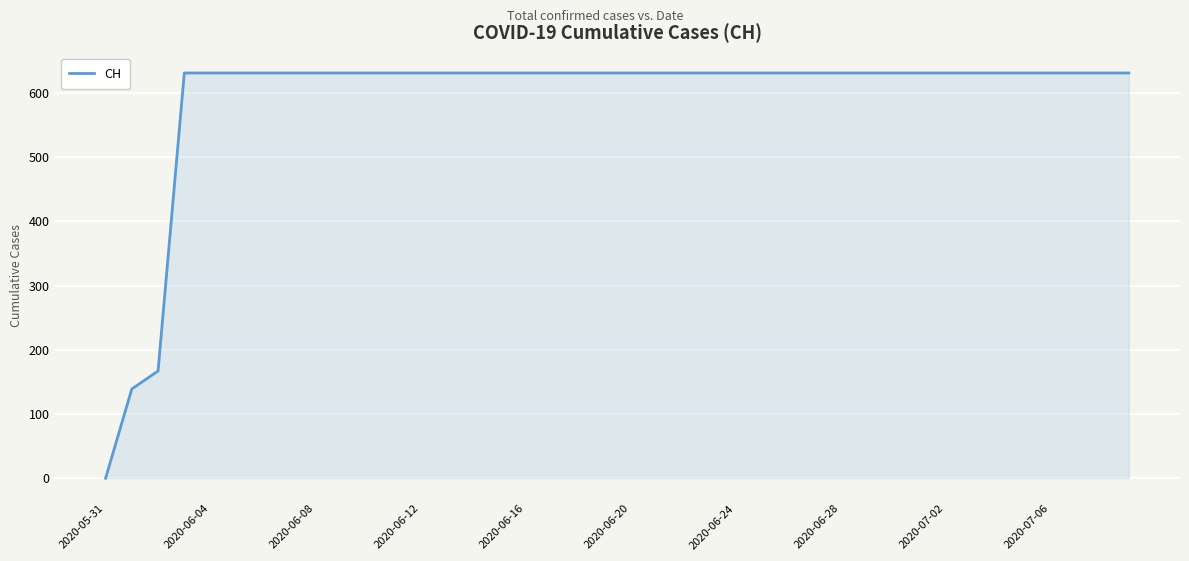

What is the difference between the maximum and minimum values?

631